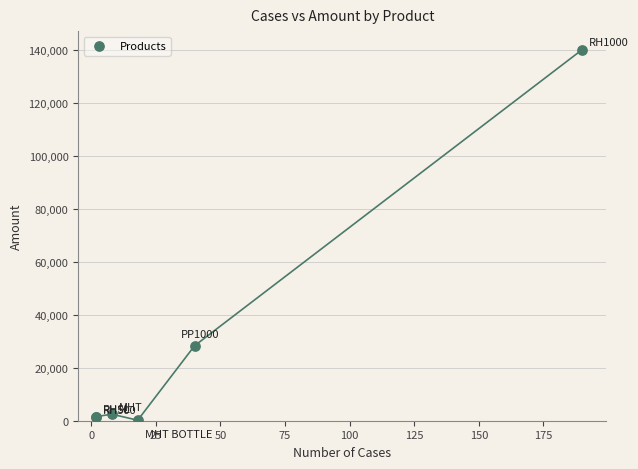

What Y value in the scatter plot is closest to 70114?

28280